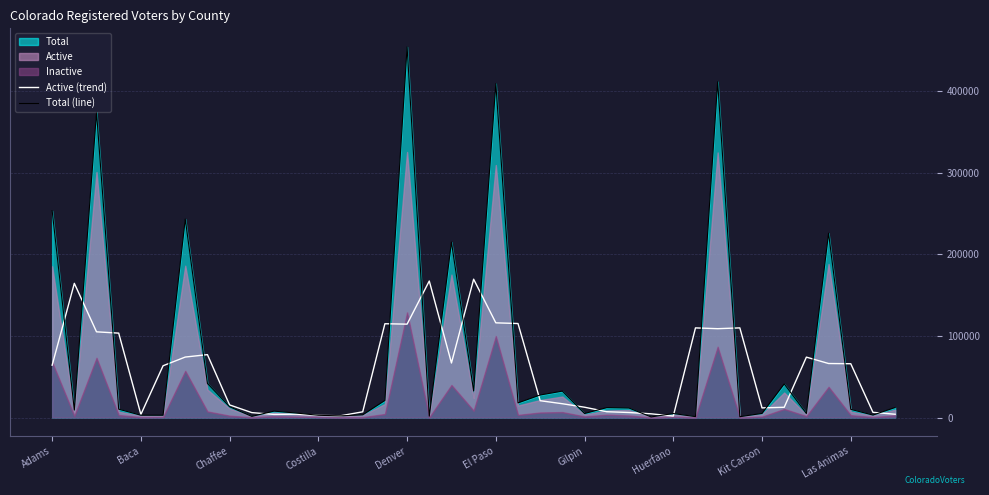

Is it true that Active (trend) equals 88155.6 at Las Animas?

False